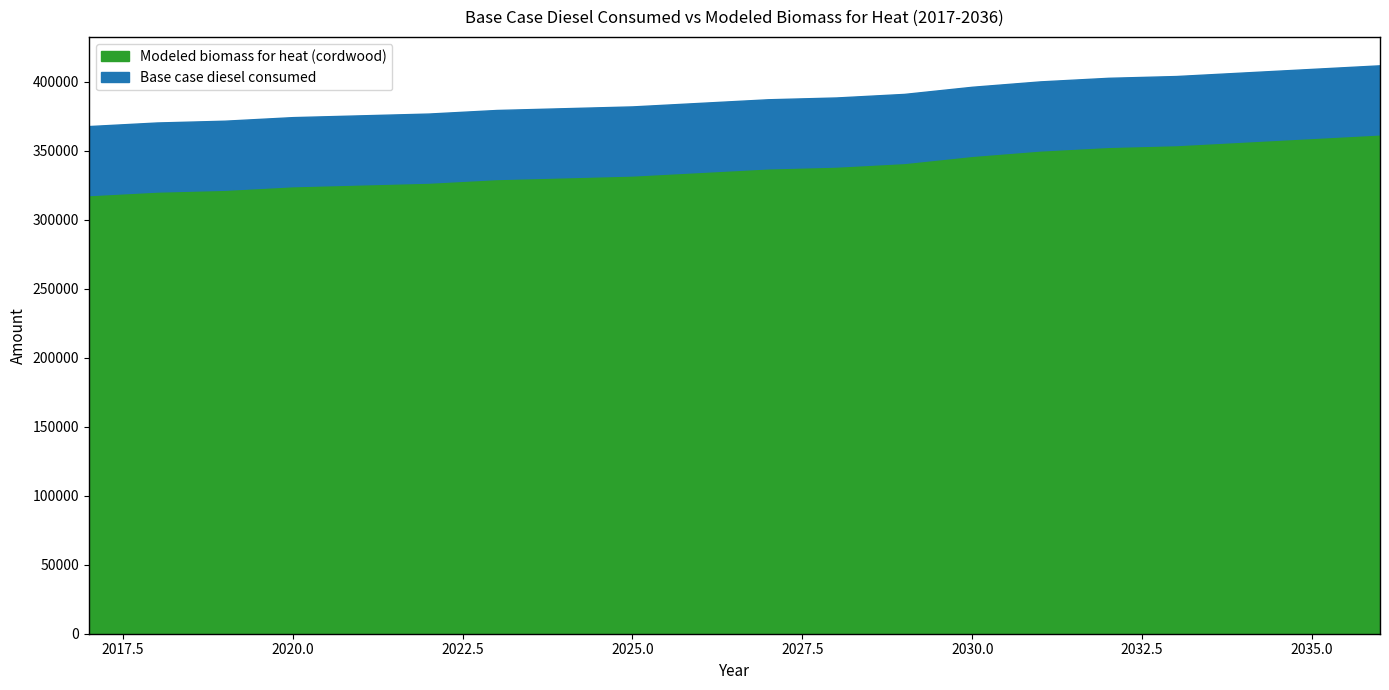

What is the lowest value of the Modeled biomass for heat (cordwood) series?

317799.5